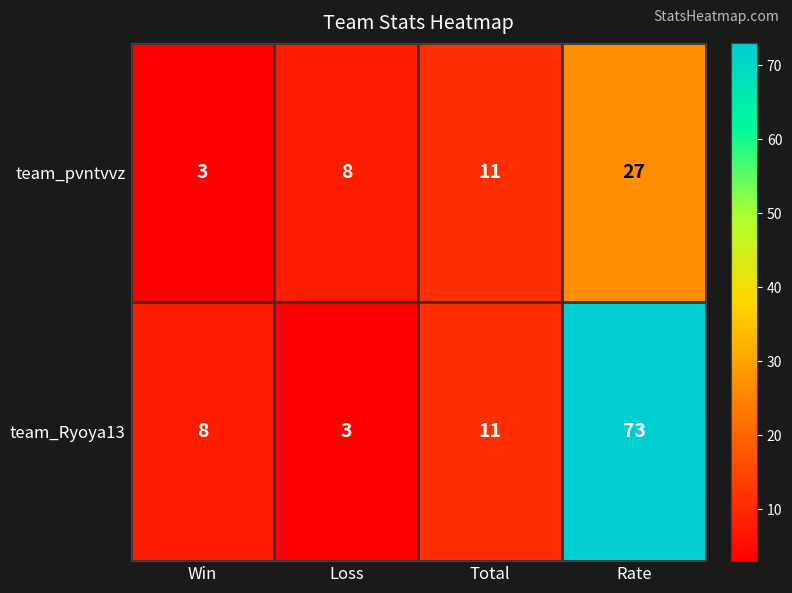

Count the team_pvntvvz values in the range 8 to 27.

3